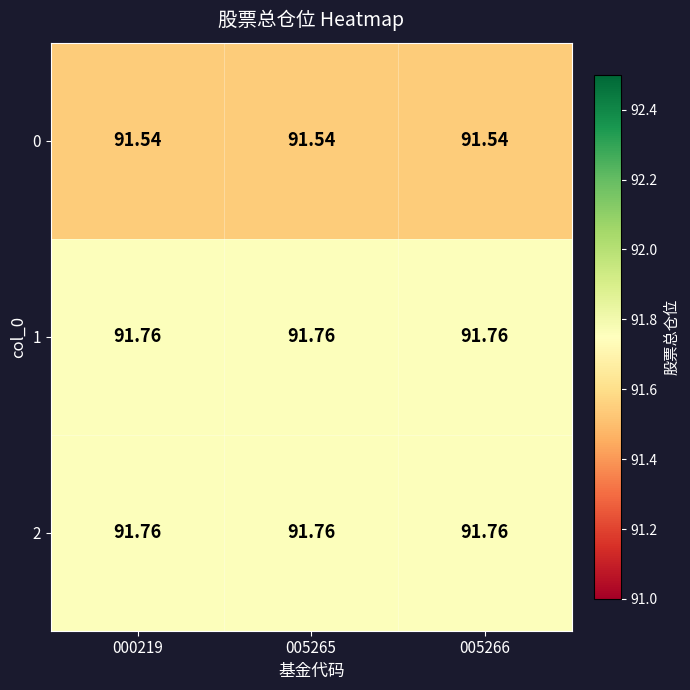

Is the value of 0 at 005265 greater than the value of 2 at 005266?

No